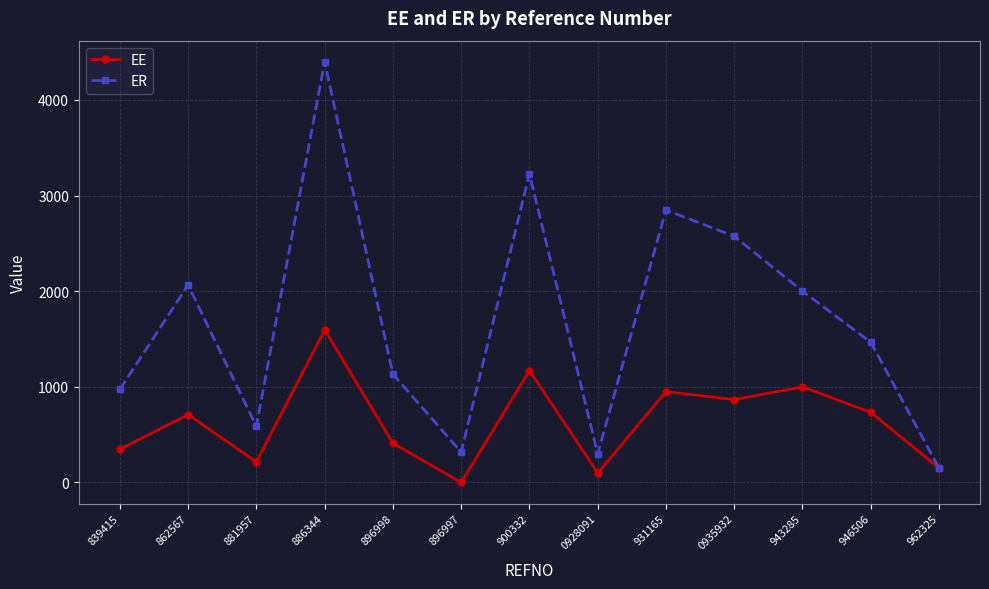

What is the total value across all series at 943285?

3000.0